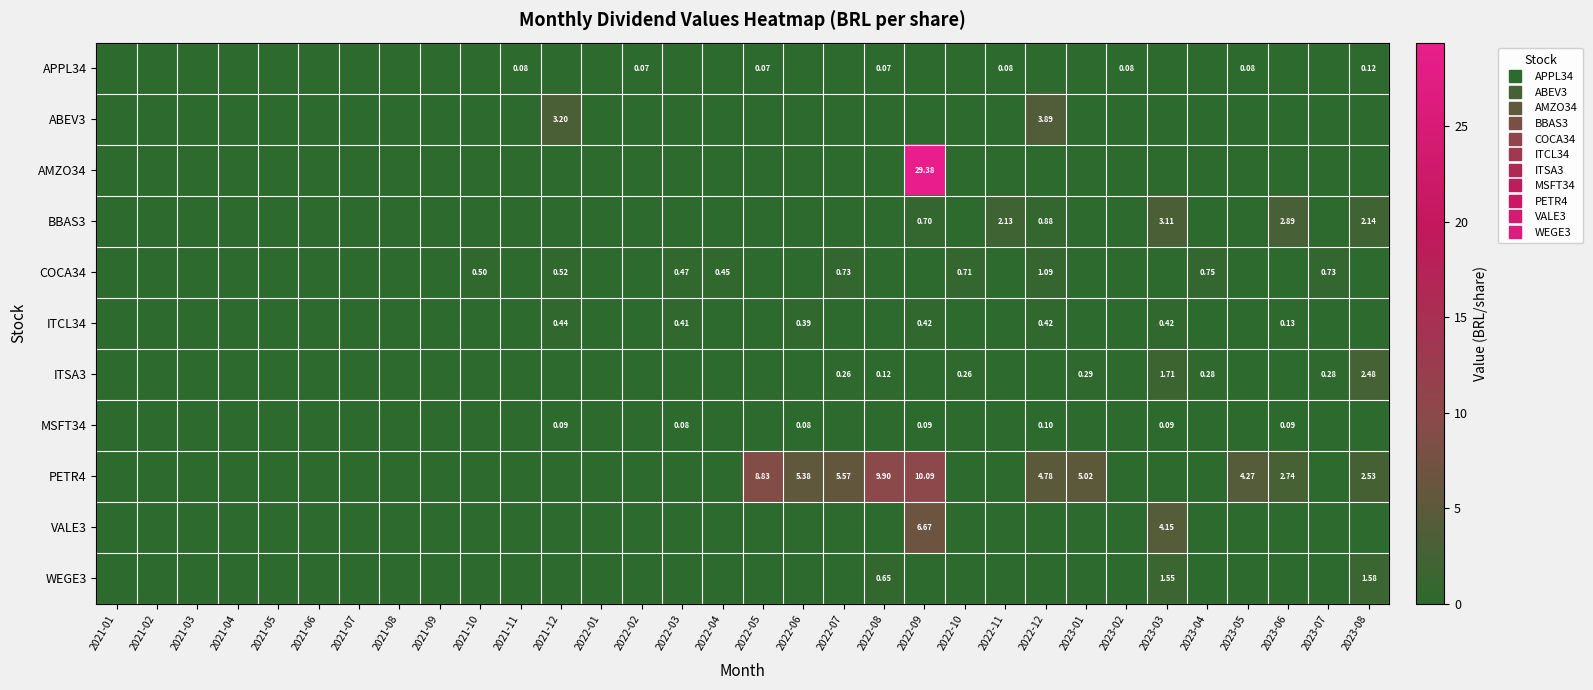

True or false: PETR4 has a value of 4.3 at 2021-11.

False